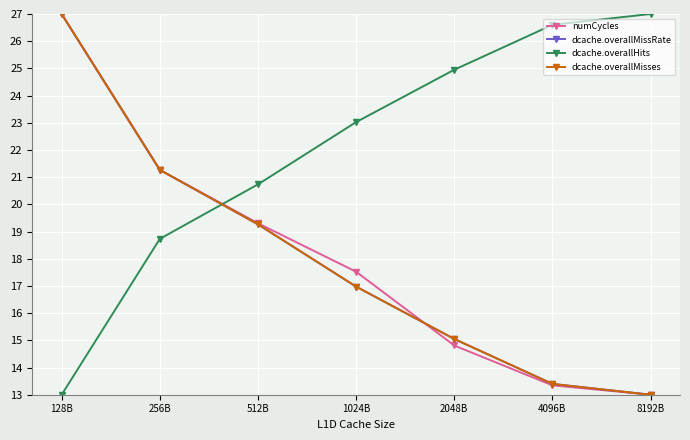

What is the maximum value shown in the chart?

27.0